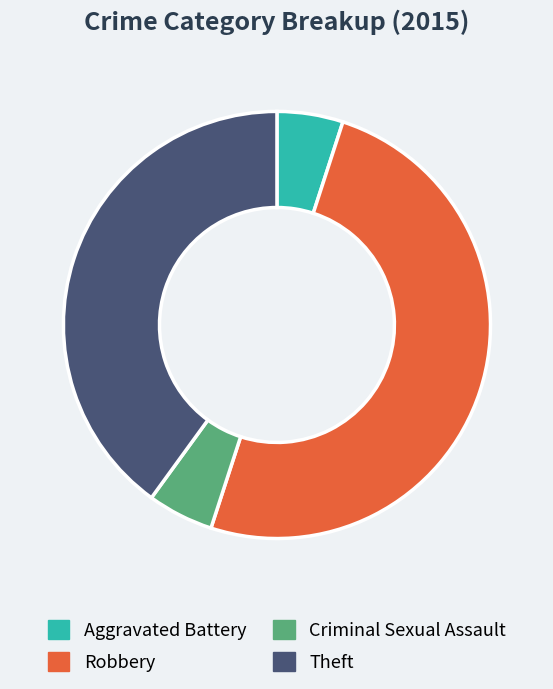

Which category has the biggest portion of the pie?

Robbery